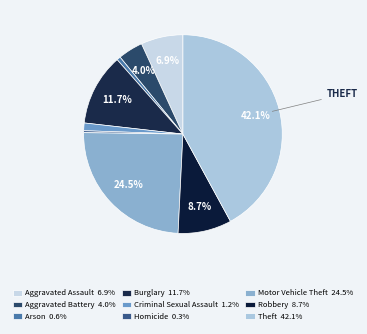

What is the largest slice in the pie chart?

Theft